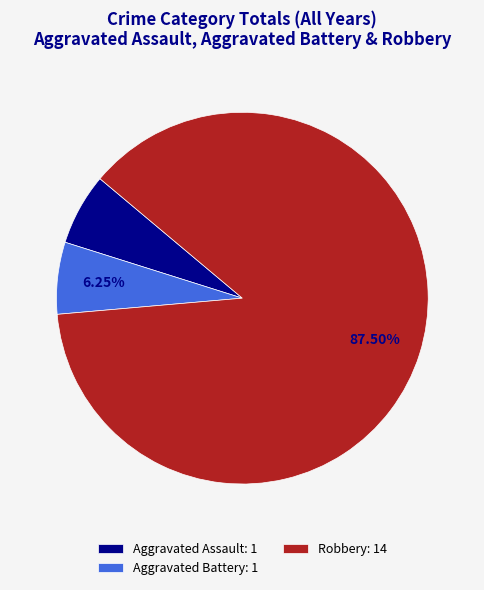

Is the sum of Aggravated Battery: 1 and Aggravated Assault: 1 greater than half?

No